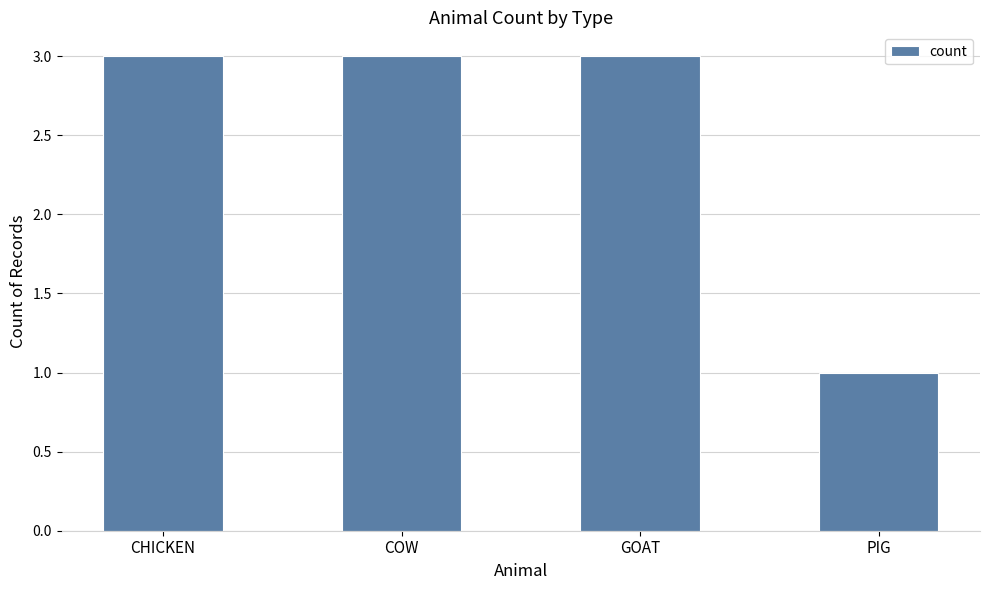

The chart shows a value of 3 at CHICKEN. True or false?

True